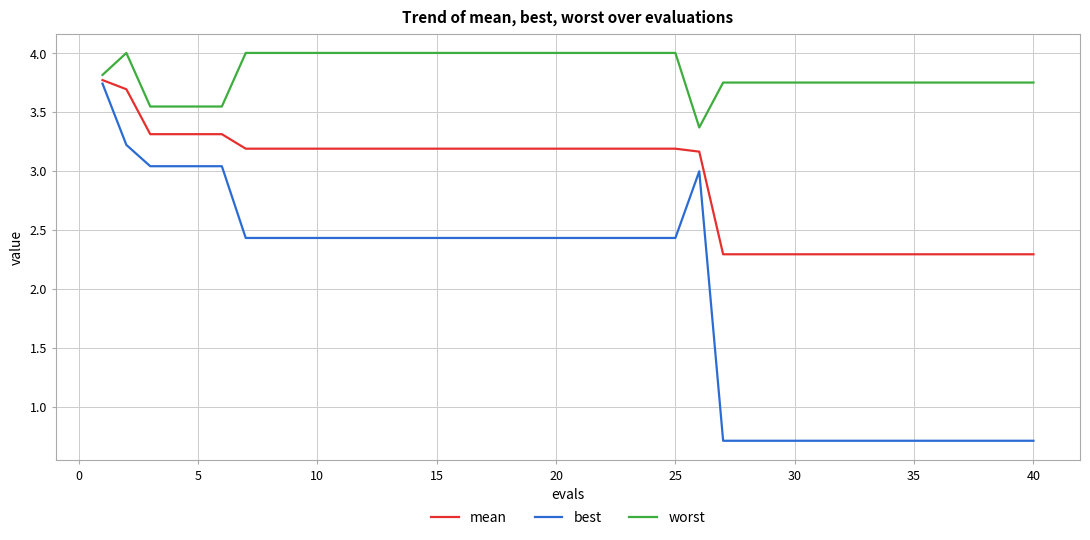

Does the chart have visible grid lines?

Yes